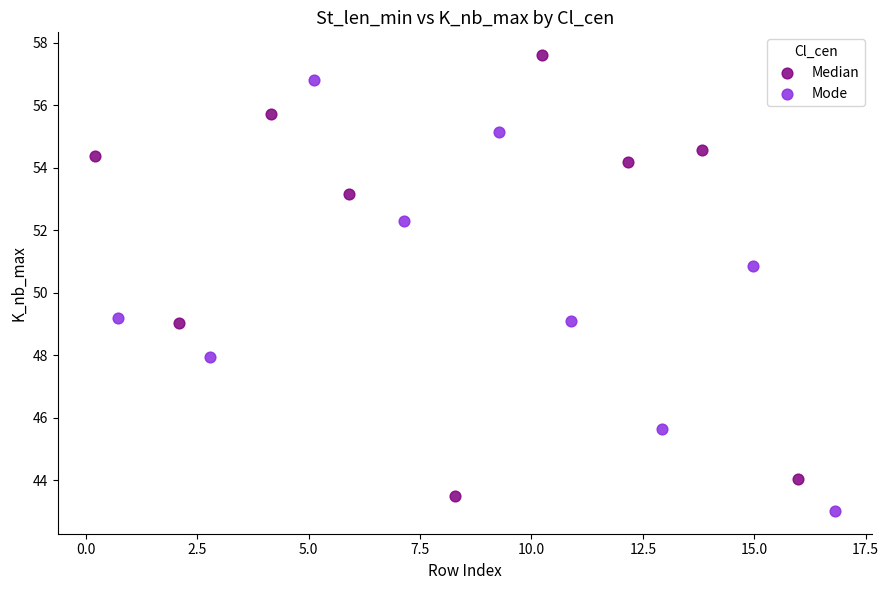

Which series reaches the maximum Y coordinate?

Median